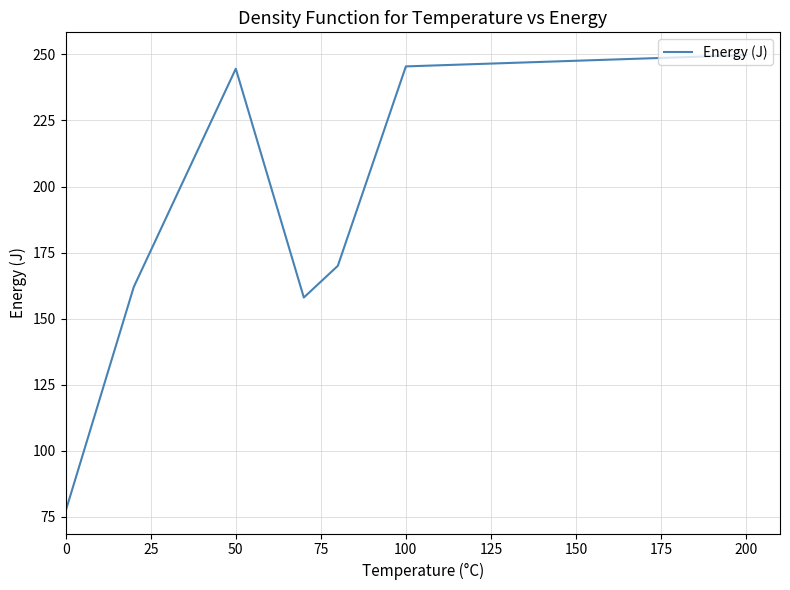

True or false: the data has more than 1 interior local peaks.

False